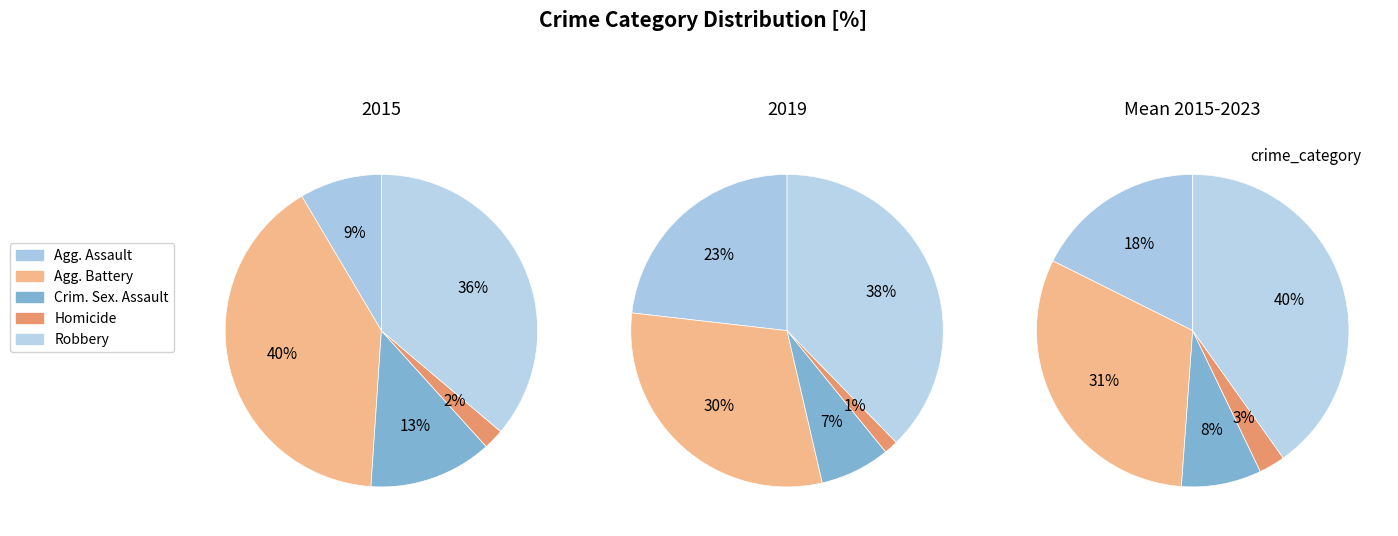

To the nearest percent, what is the combined percentage of Homicide and Aggravated Battery?

32%